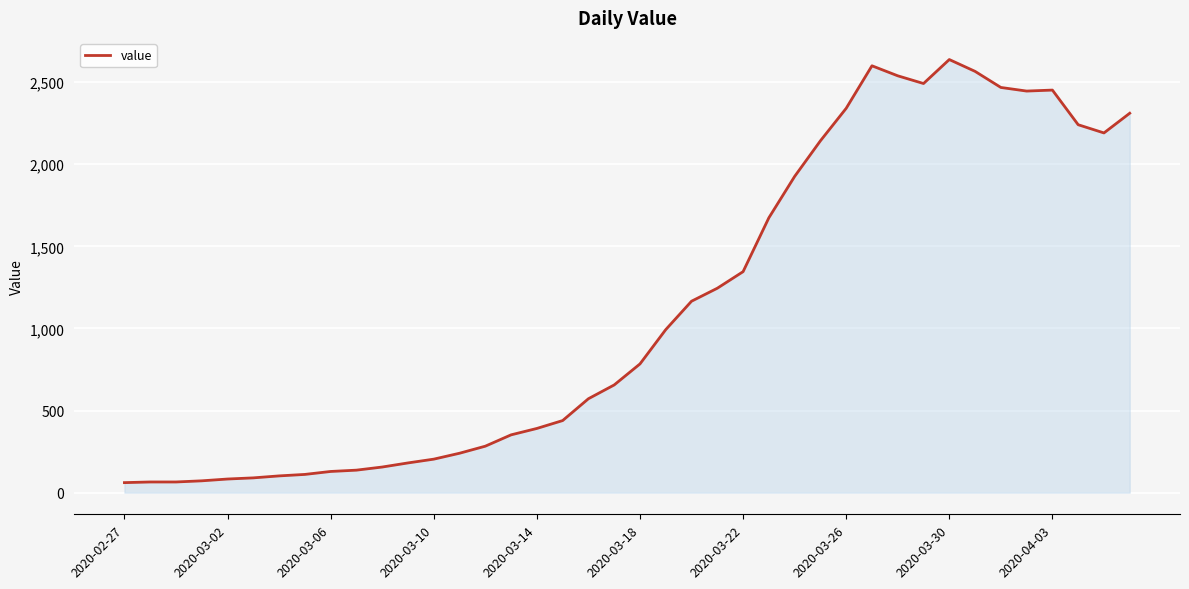

What is the greatest value displayed?

2638